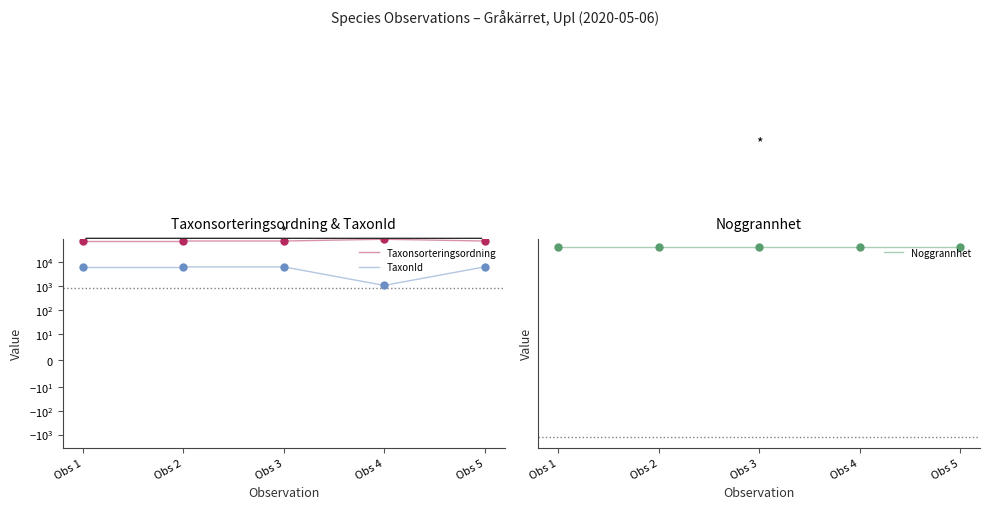

At how many categories does at least one series exceed 1643?

2